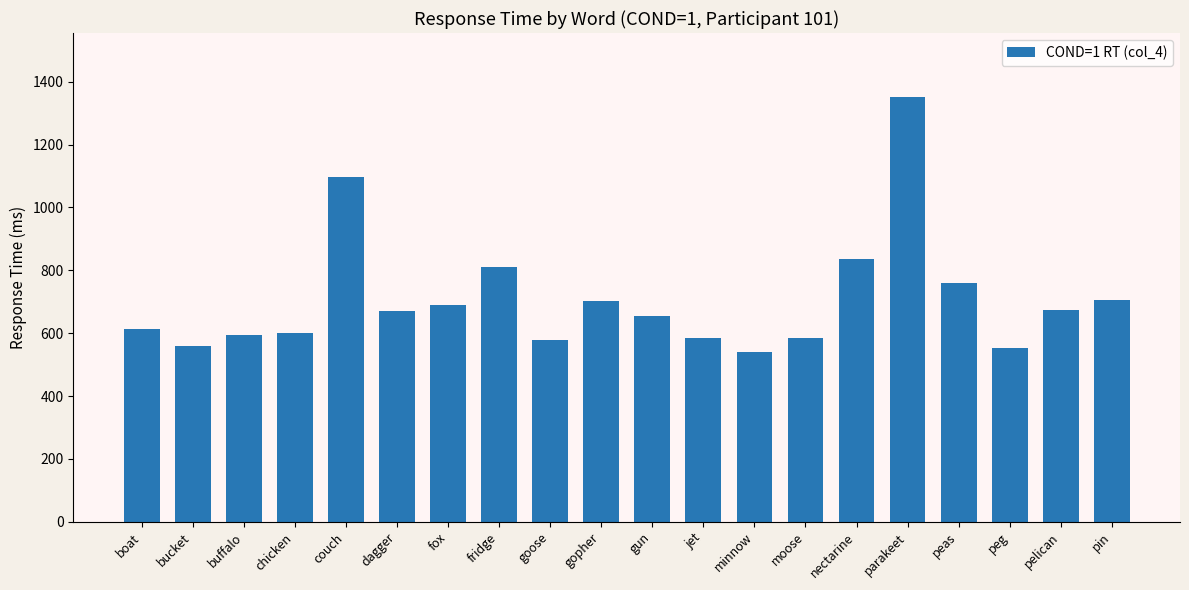

What is the change in value from fridge to parakeet?

+541